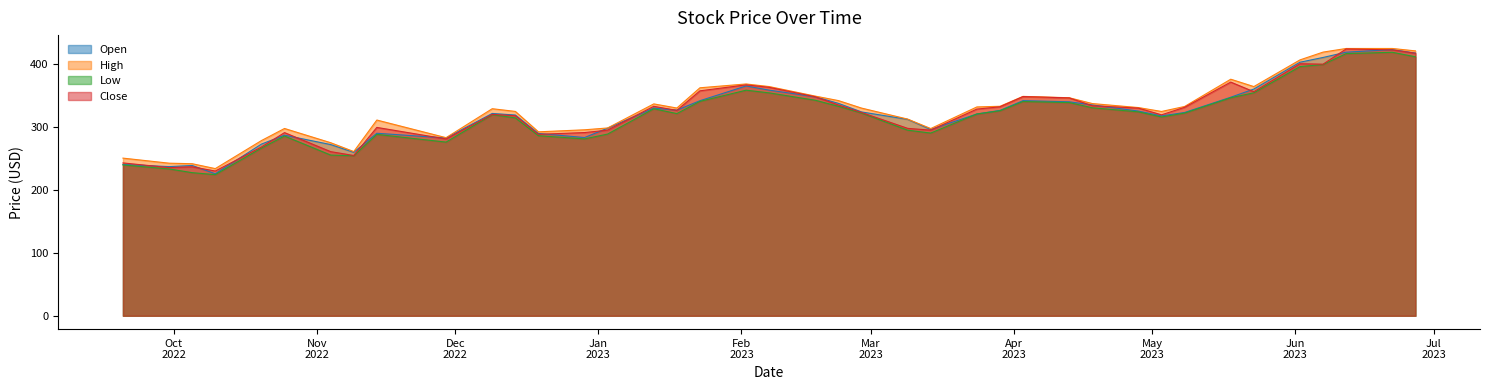

True or false: High and Close cross at least once.

False